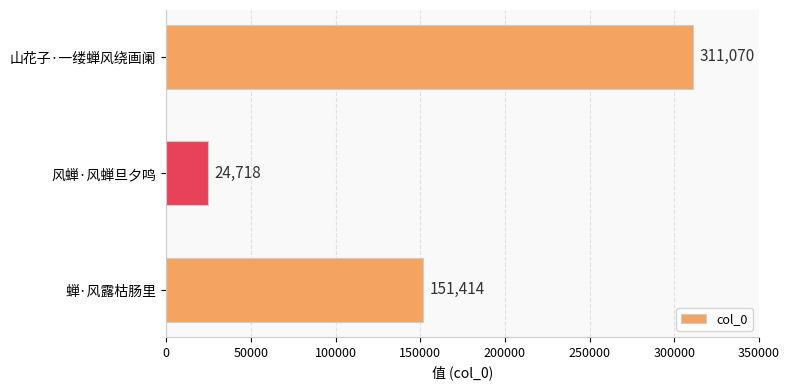

What is the change in value from 蝉·风露枯肠里 to 山花子·一缕蝉风绕画阑?

+159656